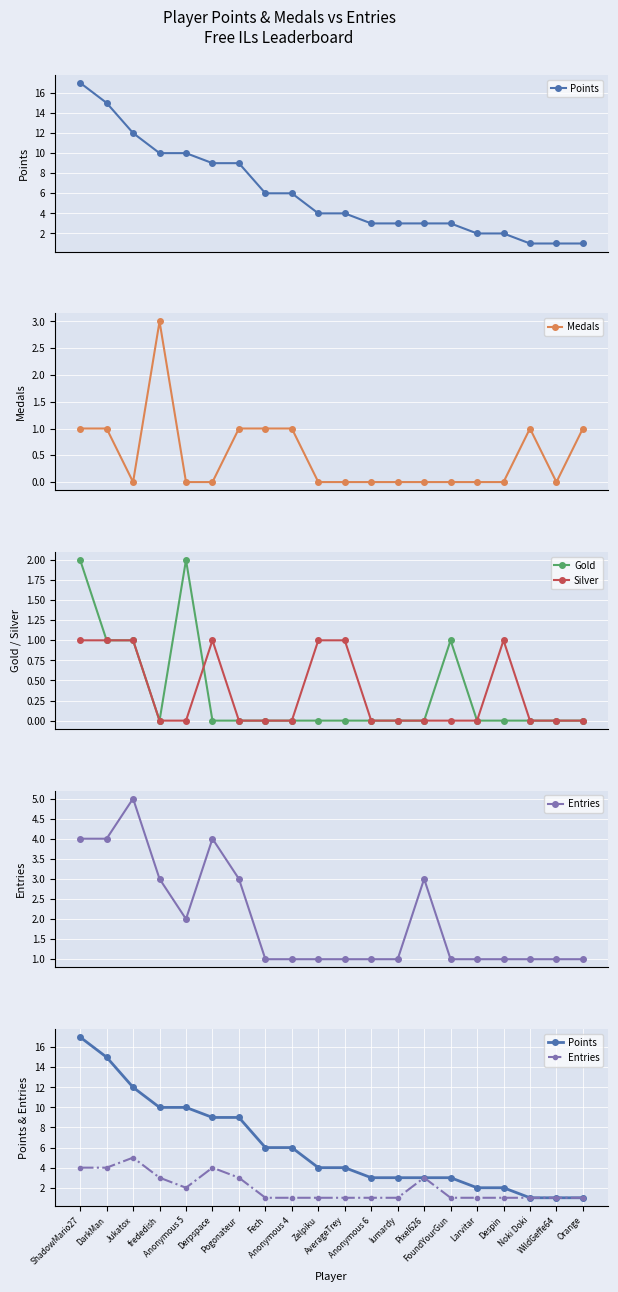

What is the label of the 11th point from the left?

AverageTrey